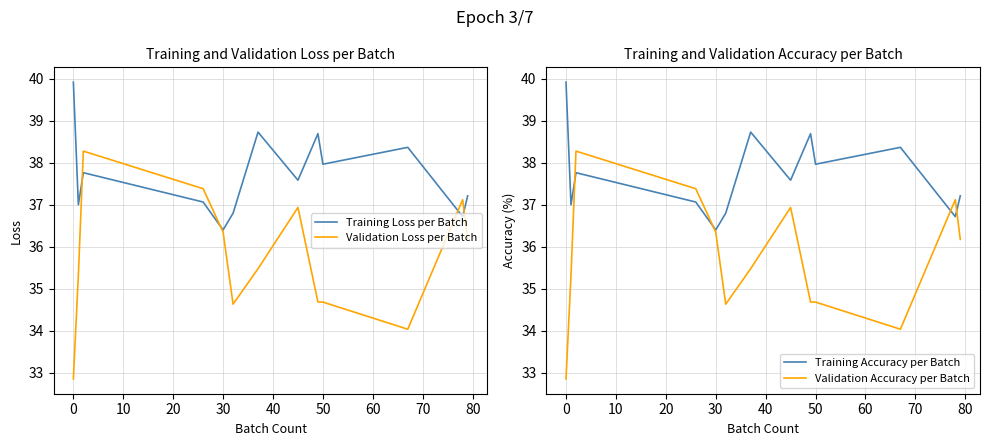

Is it true that Validation Accuracy per Batch equals 14.4 at 50?

False